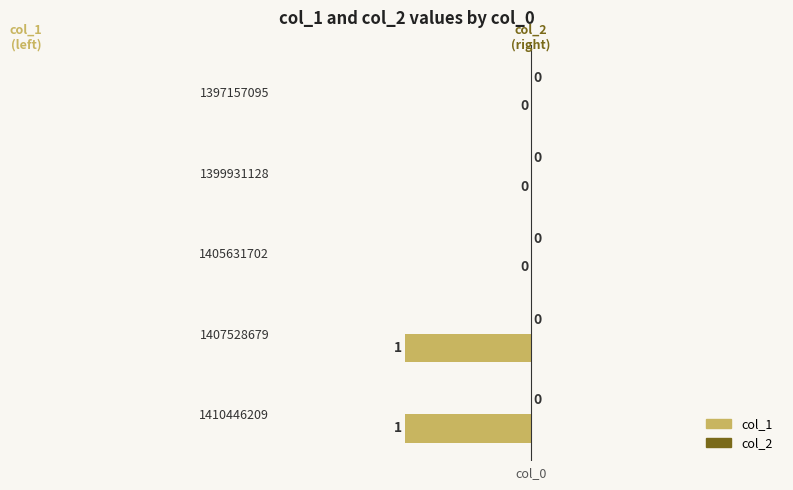

How many data points does each series have?

5